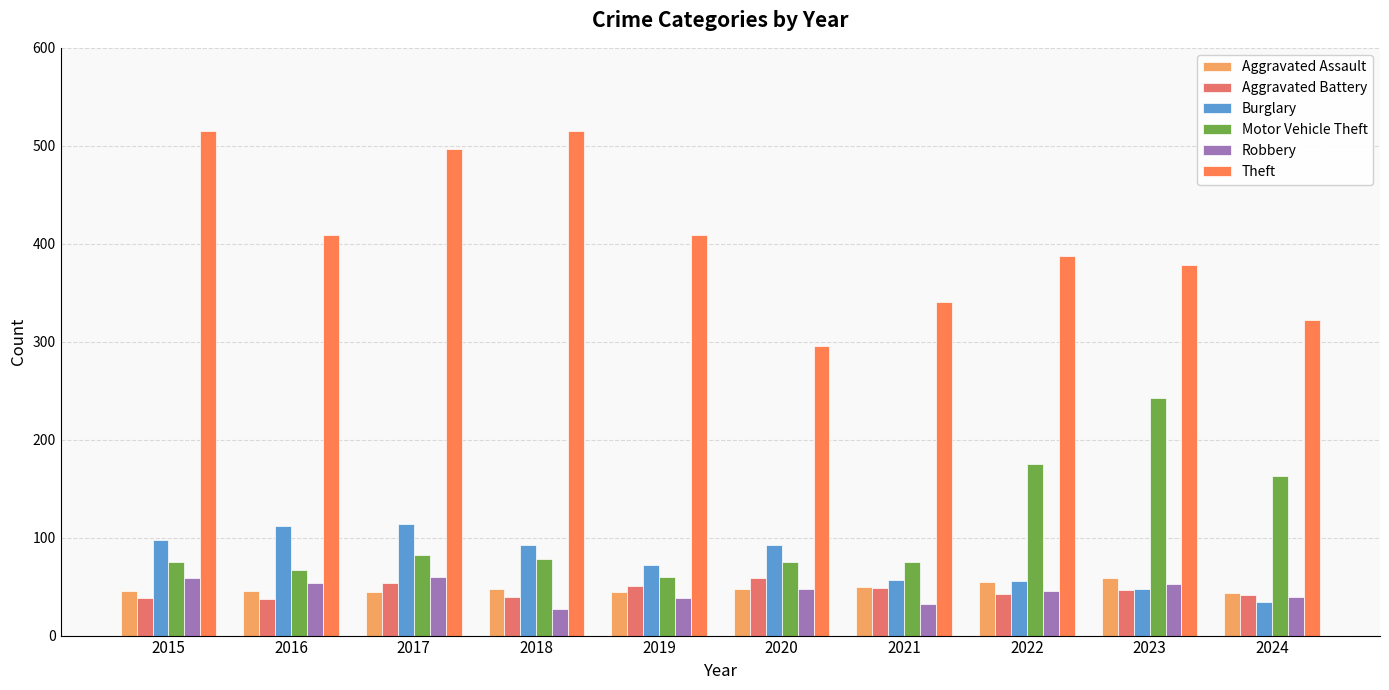

The Aggravated Battery series shows 86 at 2020. True or false?

False